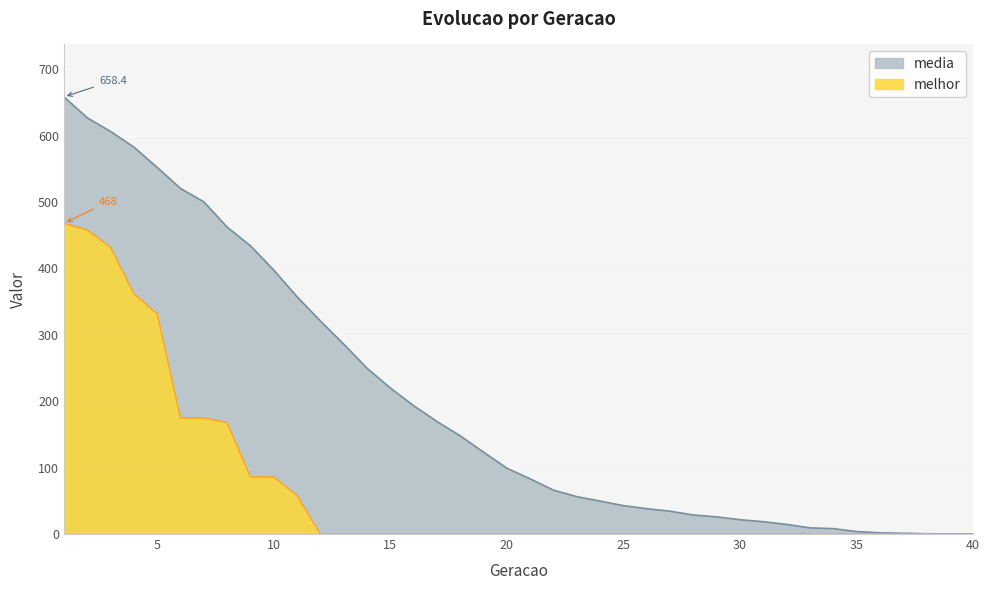

What is the sum of all melhor values?

2800.0